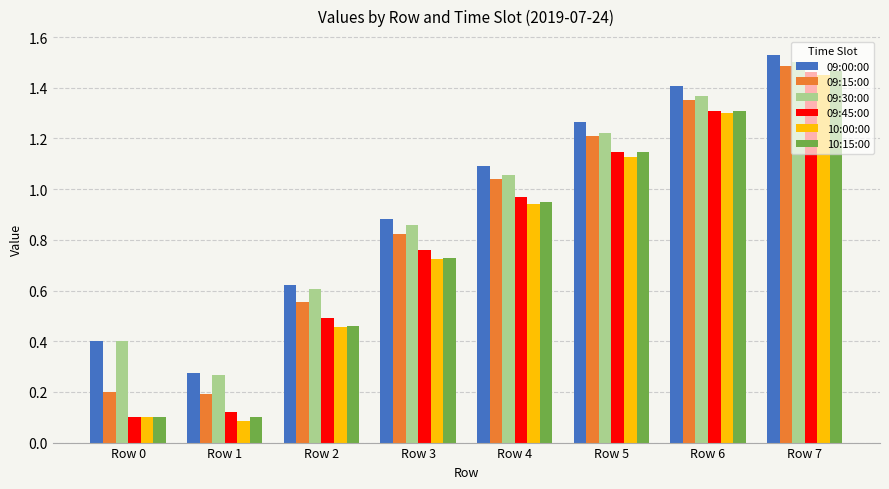

Which series has the largest range (max minus min)?

10:15:00